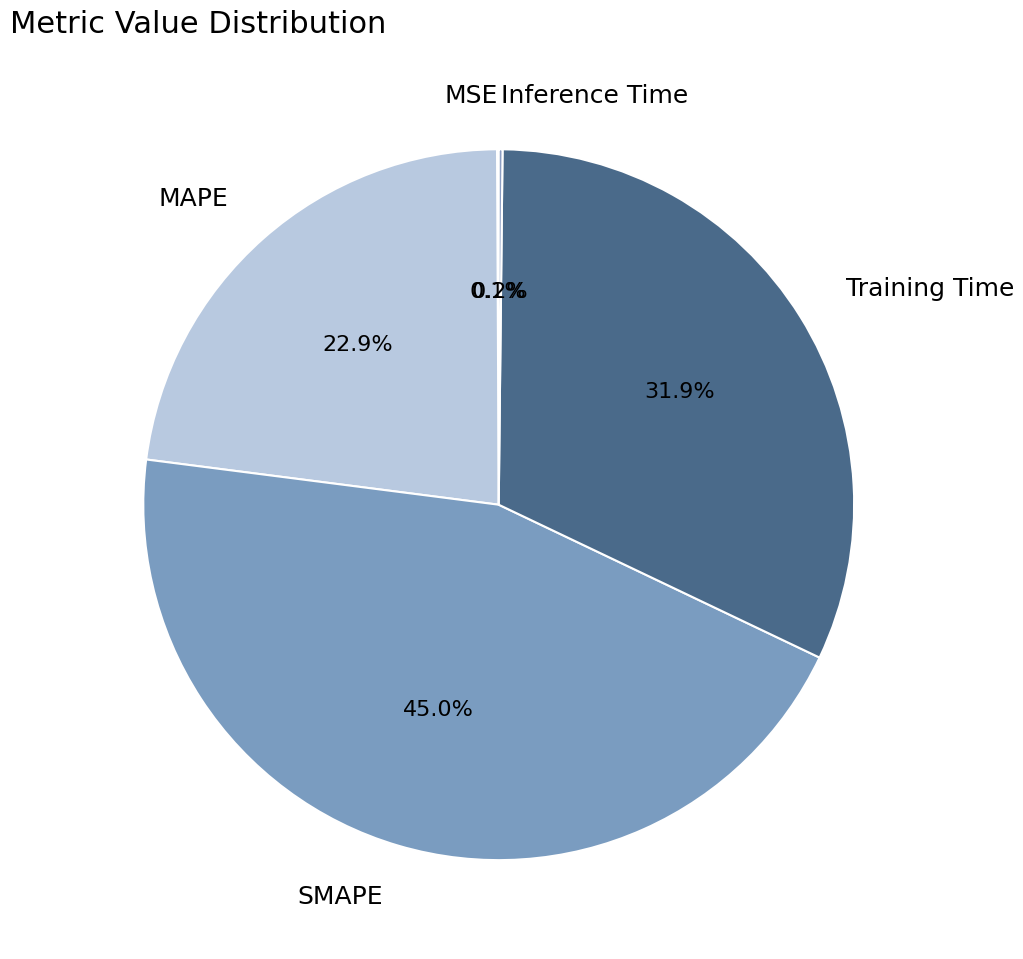

To the nearest percent, what is the difference between the largest and smallest slice percentages?

45%